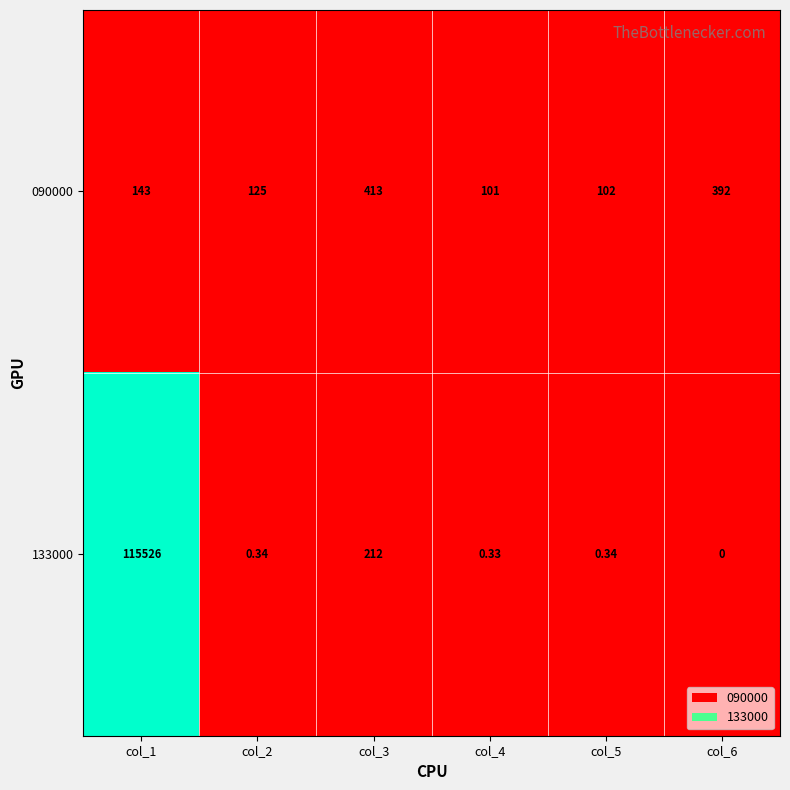

Is the value of 090000 at col_4 greater than the value of 133000 at col_5?

Yes